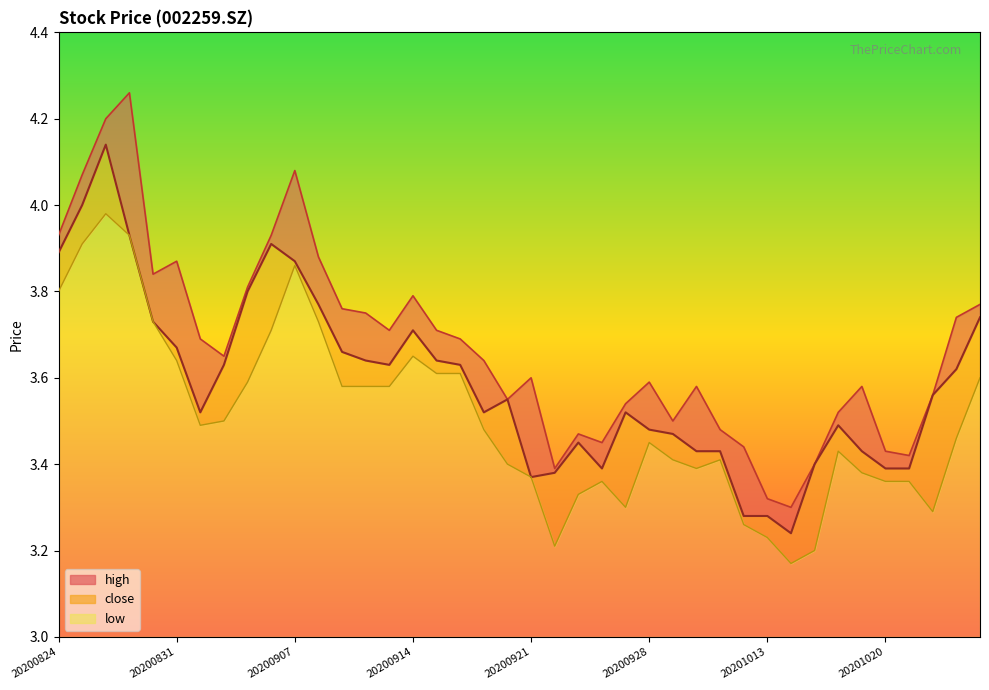

In low, how many points are higher than both neighbors (excluding endpoints)?

7